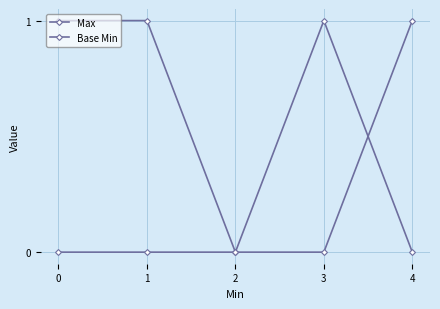

What is the highest value of the Max series?

1